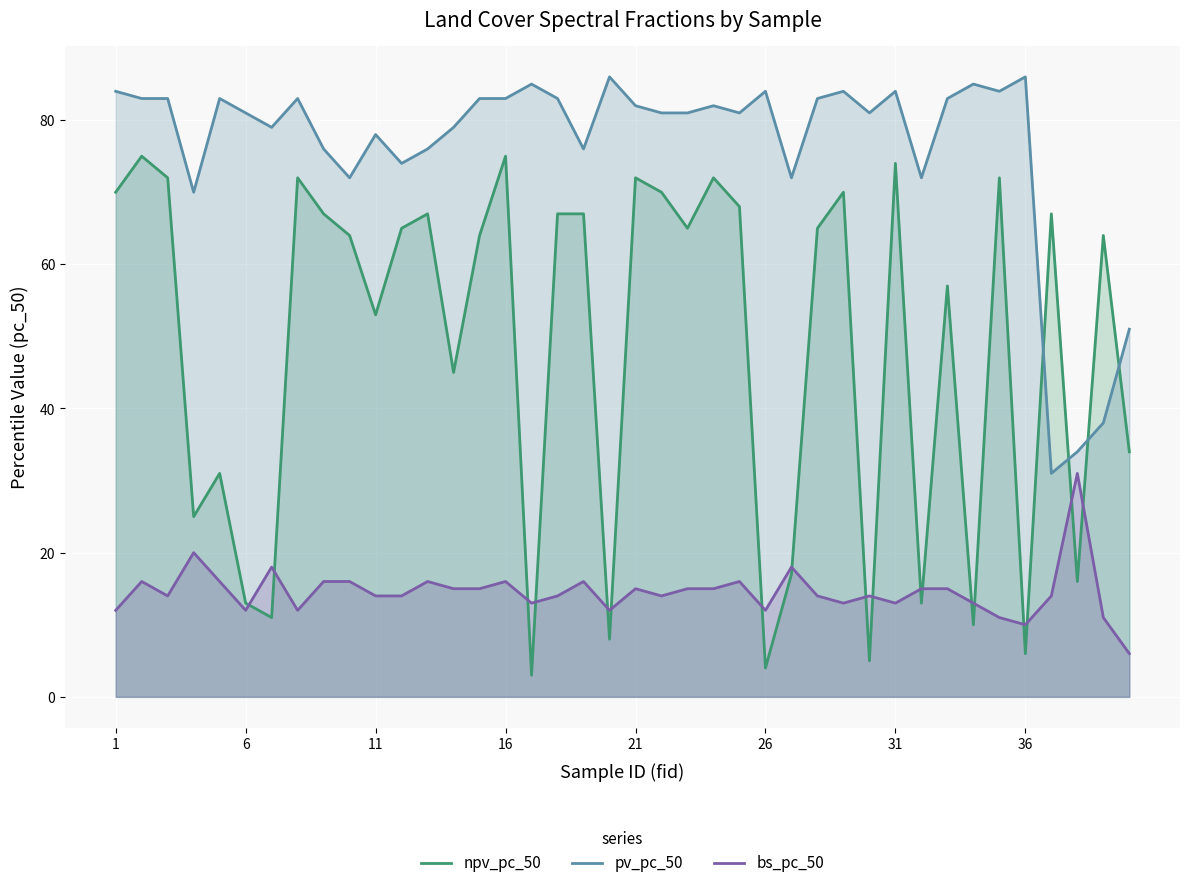

True or false: bs_pc_50 has more than 2 points higher than both neighbors.

True